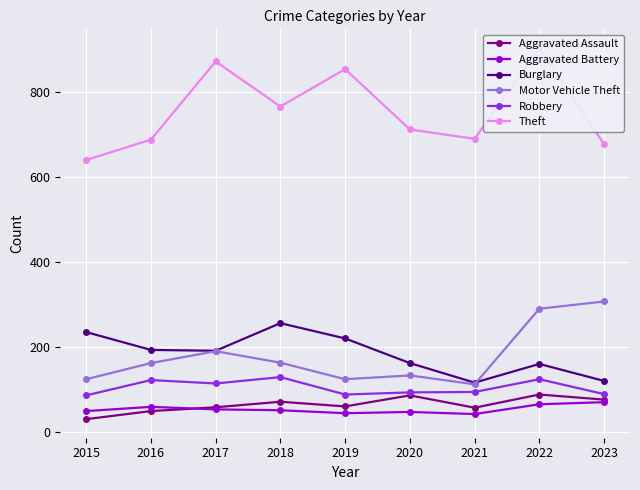

Which series has the largest total across all categories?

Theft